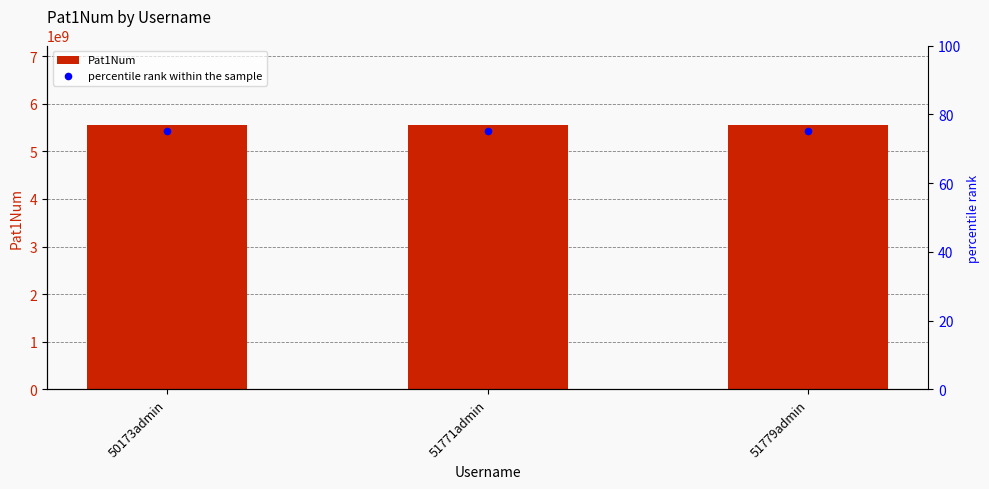

At how many categories does at least one series exceed 679653005?

3